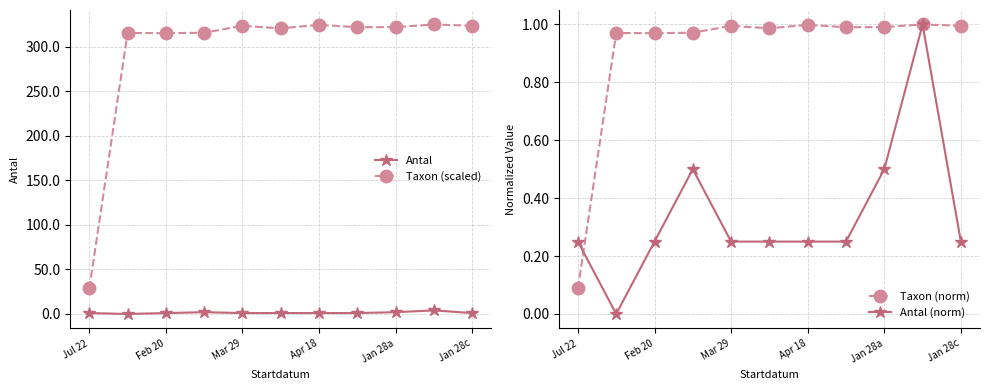

True or false: Taxon (scaled) and Antal (norm) cross at least once.

False